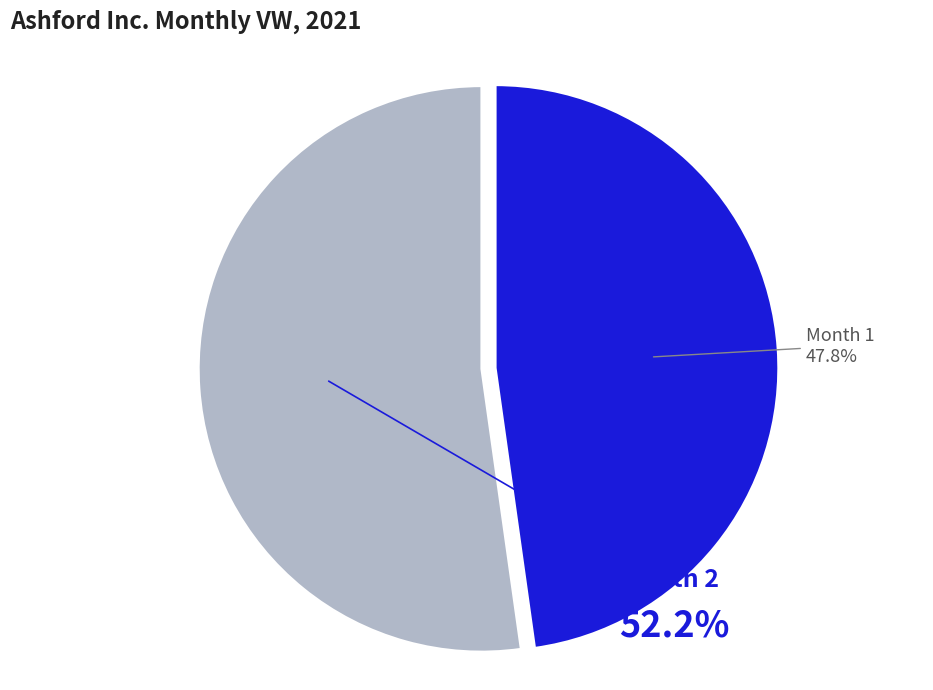

Is there any slice that represents more than half of the pie?

Yes